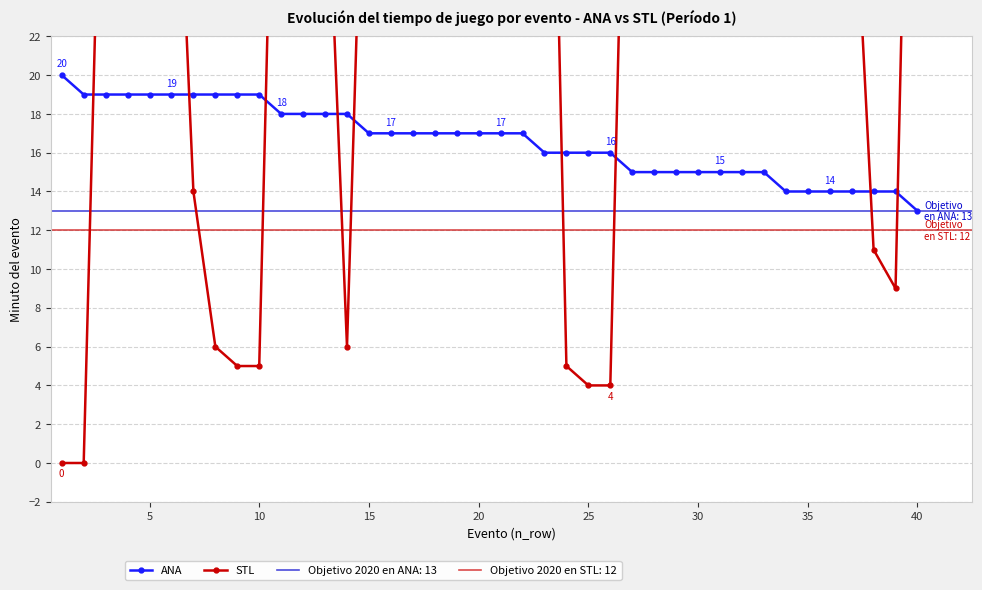

Which series ends up on top after the final intersection of ANA and STL?

STL